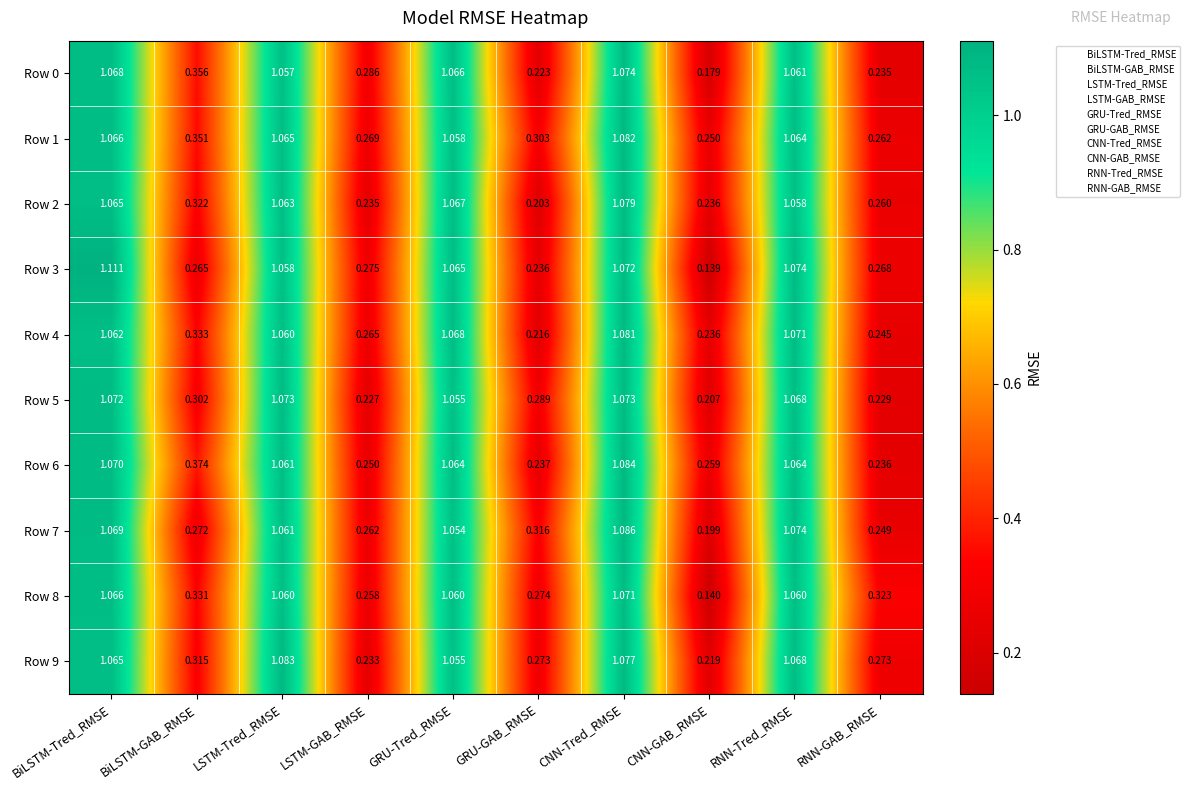

Which category has the highest value in the Row 9 series?

LSTM-Tred_RMSE